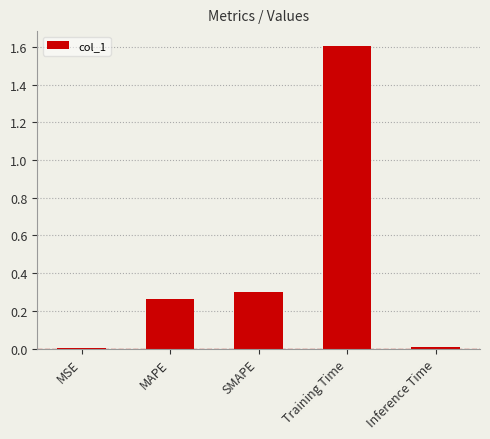

What value does the data have at Training Time?

1.6